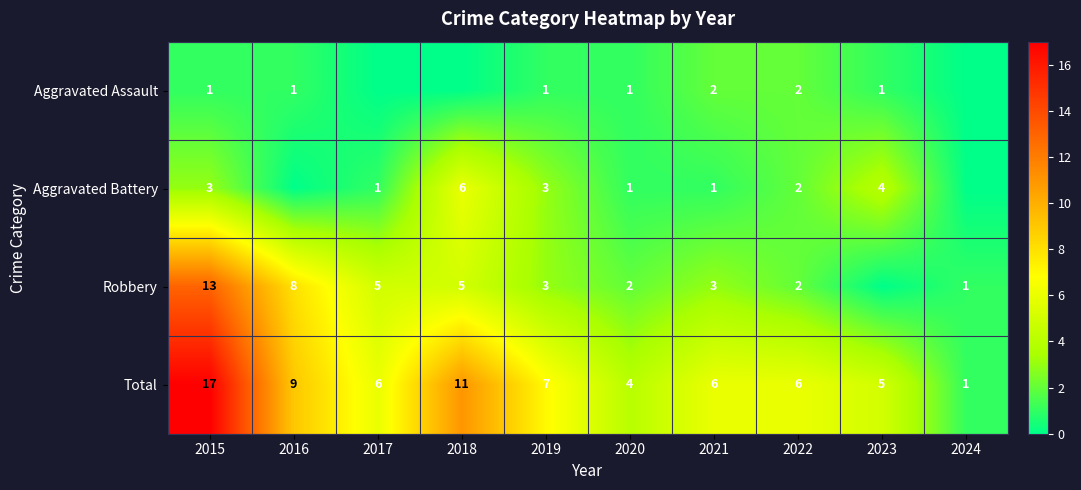

Which has a higher value, 2021 or 2024?

2021